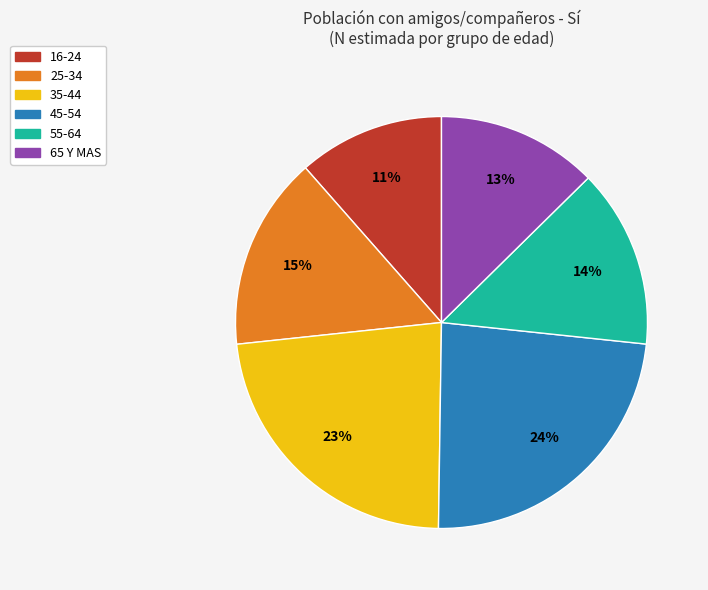

To the nearest percent, what portion does 65 Y MAS represent?

13%